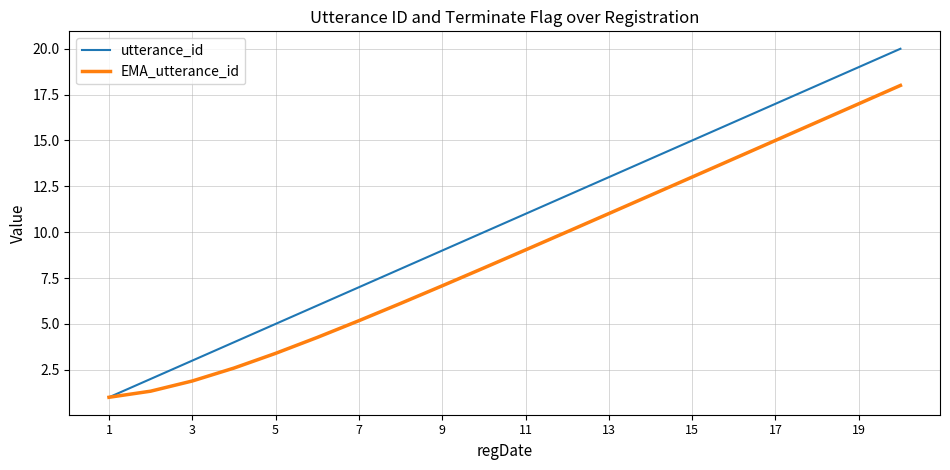

What is the lowest value of the EMA_utterance_id series?

1.0